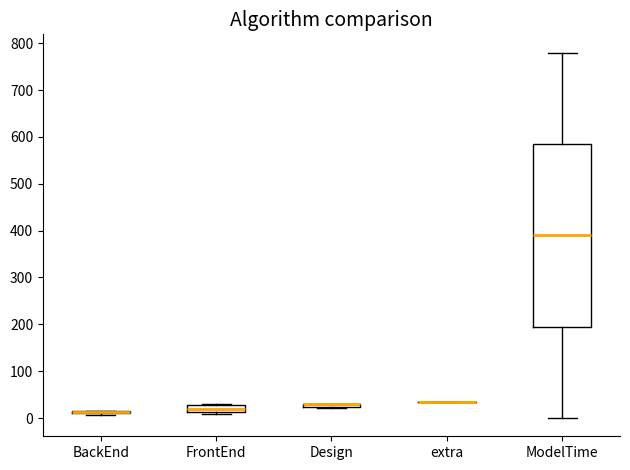

Comparing the boxes themselves (not the whiskers), which one is the tallest?

ModelTime